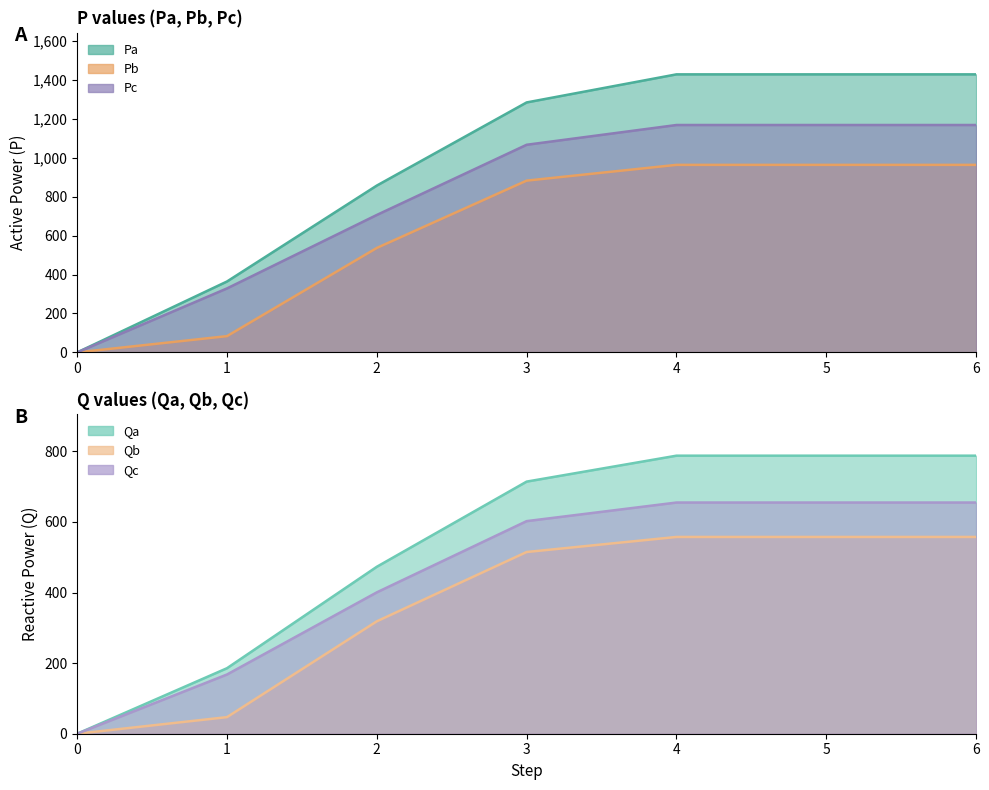

True or false: Pc and Qc cross at least once.

False